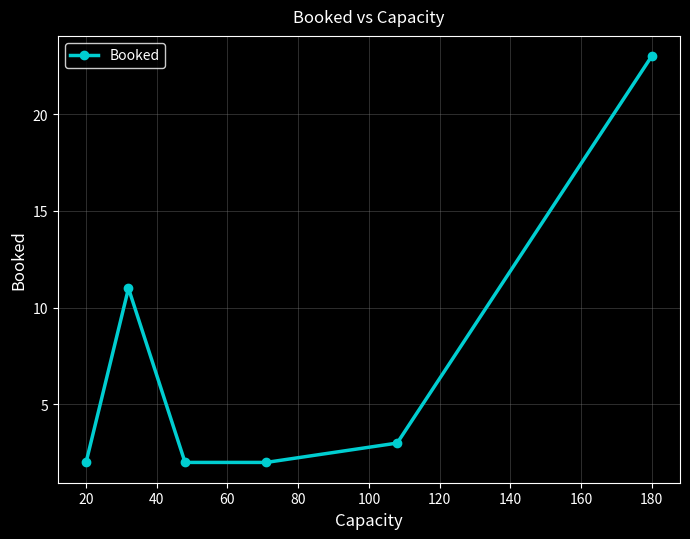

What is the difference between the second highest and minimum values?

9